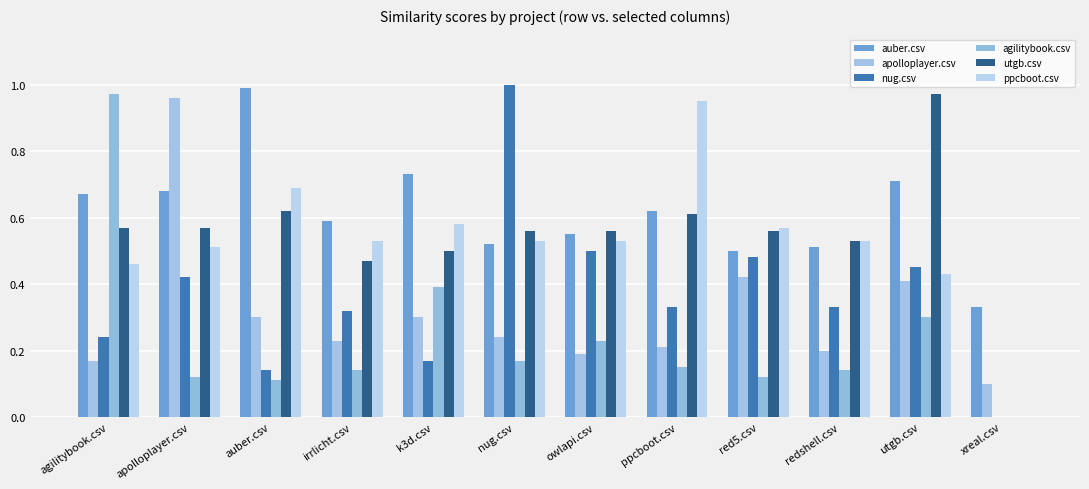

Which category has the highest value in the agilitybook.csv series?

agilitybook.csv